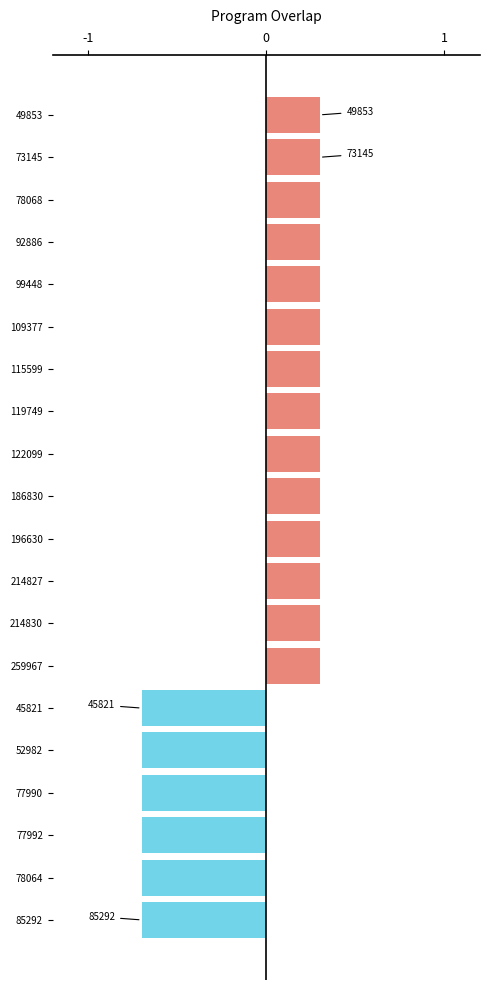

What is the minimum value shown in the chart?

-0.7